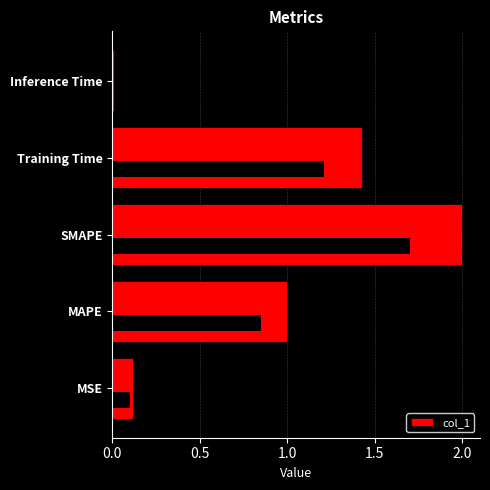

True or false: the data shows 0.0 at Inference Time.

True